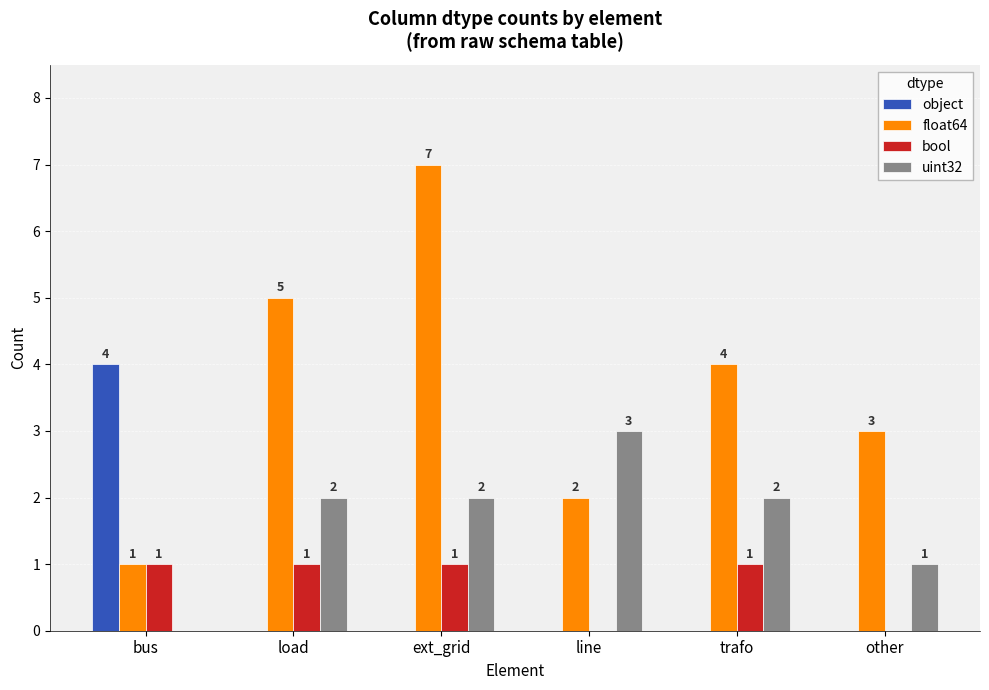

Does the chart contain stacked bars?

No